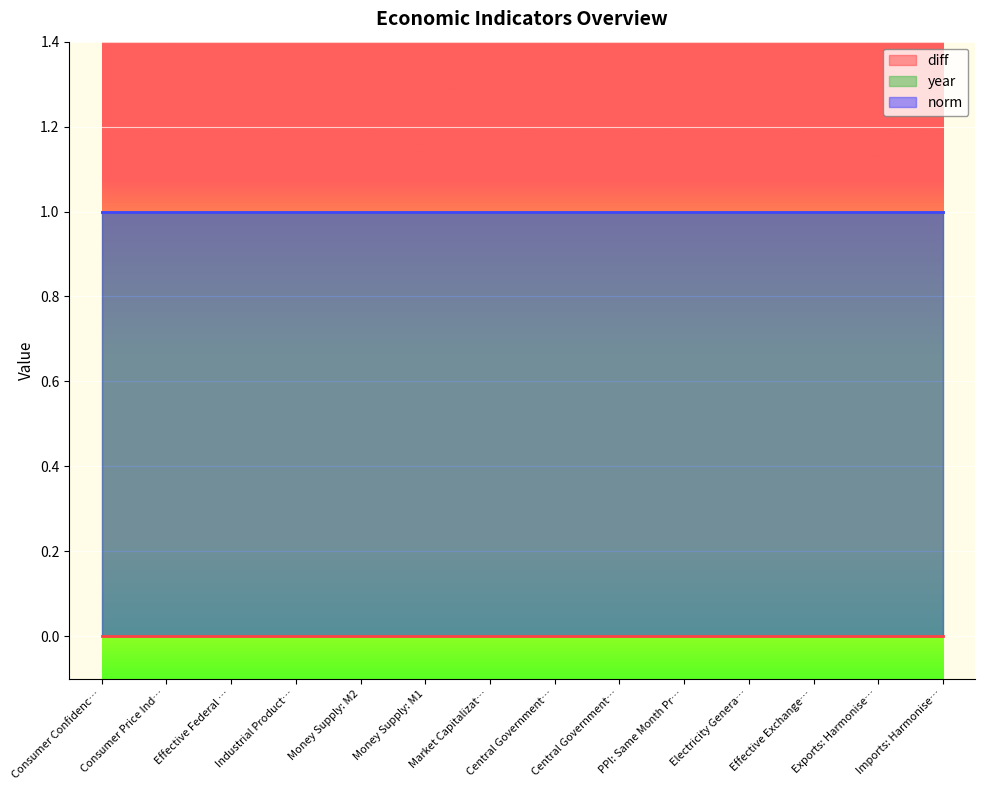

True or false: norm and diff cross at least once.

False